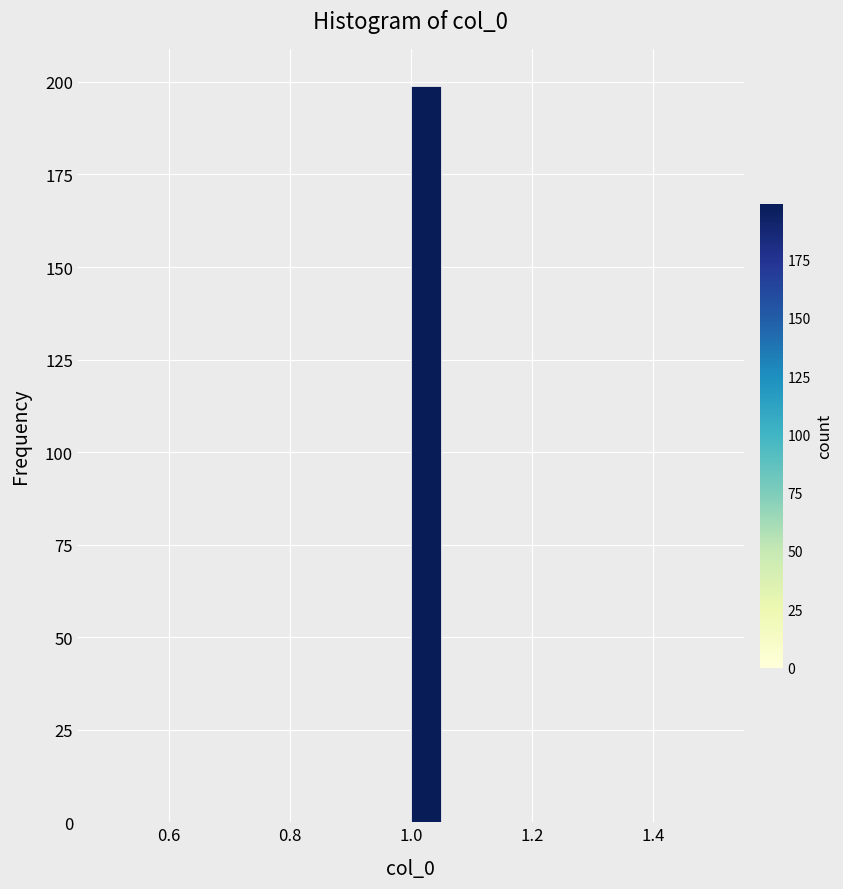

Read against the x-axis, roughly where is the centre of the tallest bar?

1.02